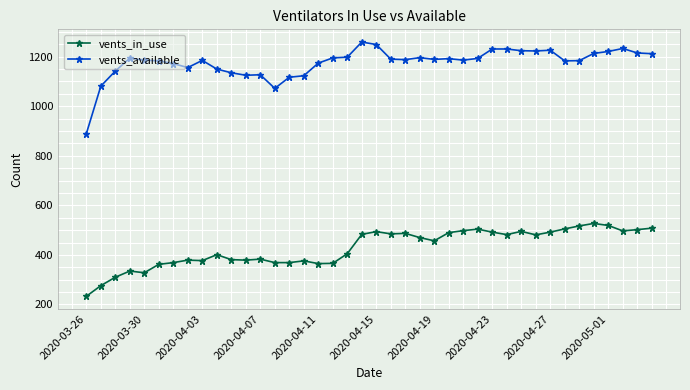

Rank the series by their average value, from highest to lowest.

vents_available, vents_in_use